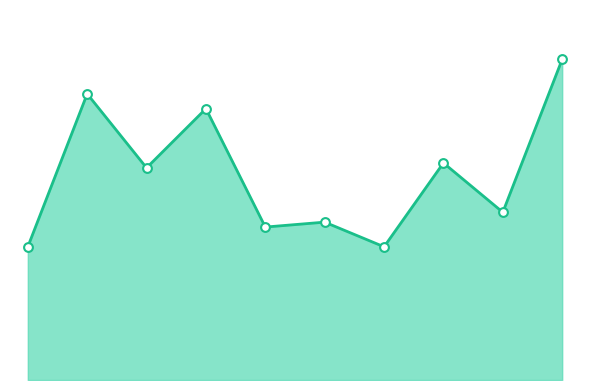

Does the chart have visible grid lines?

No